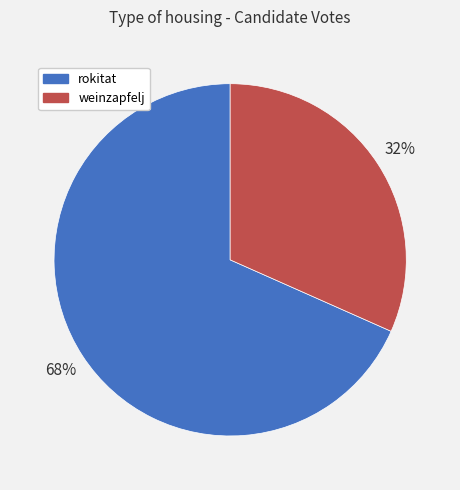

Is rokitat the majority of the pie?

Yes